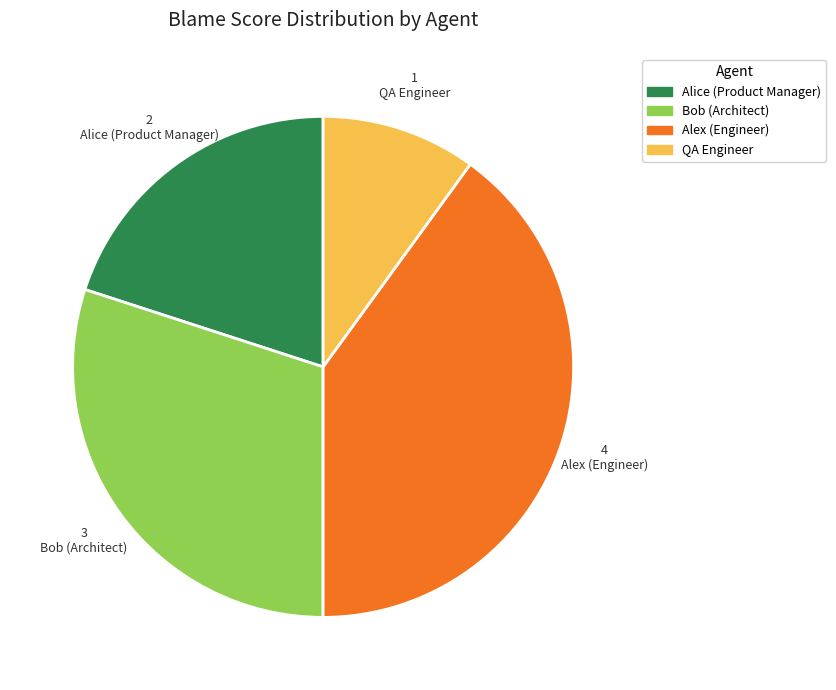

True or false: Bob (Architect) accounts for 24% of the total.

False